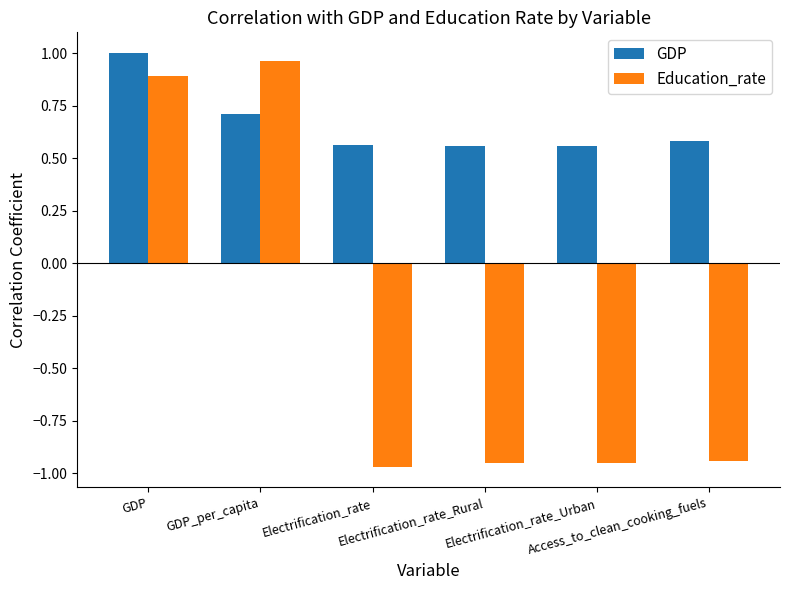

What is the average value of the Education_rate series?

-0.3